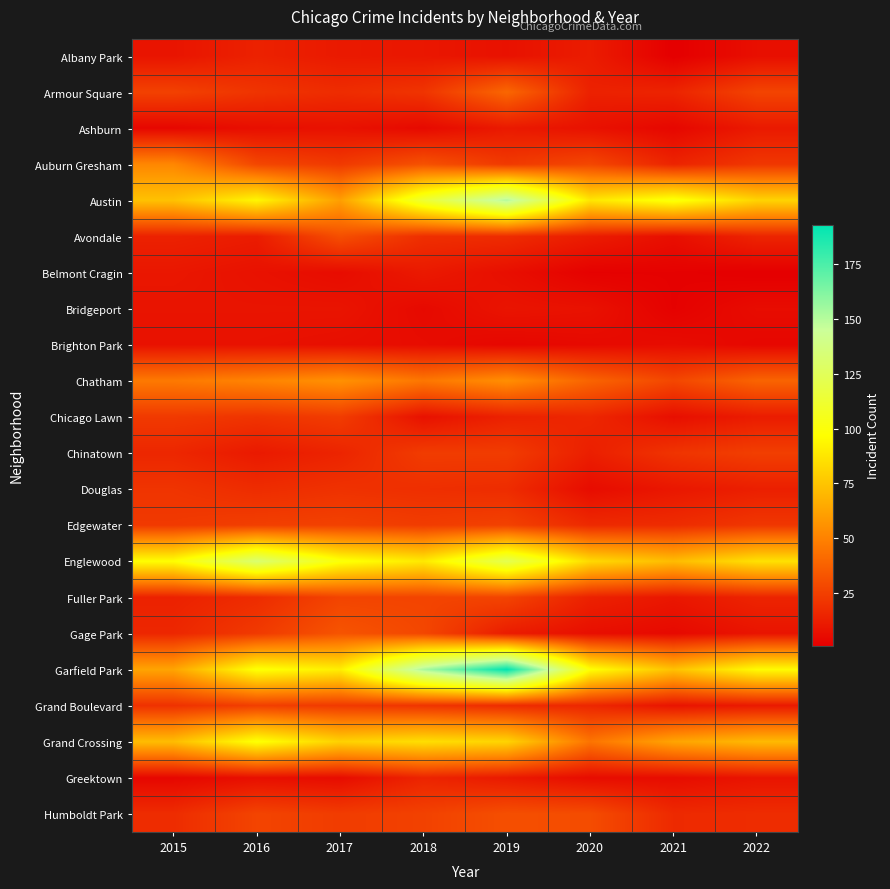

At which category is the sum across all series the highest?

2019